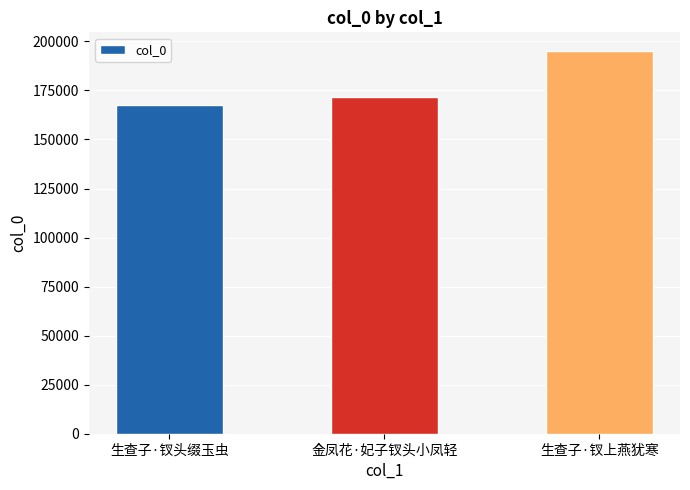

What is the minimum value shown in the chart?

167486